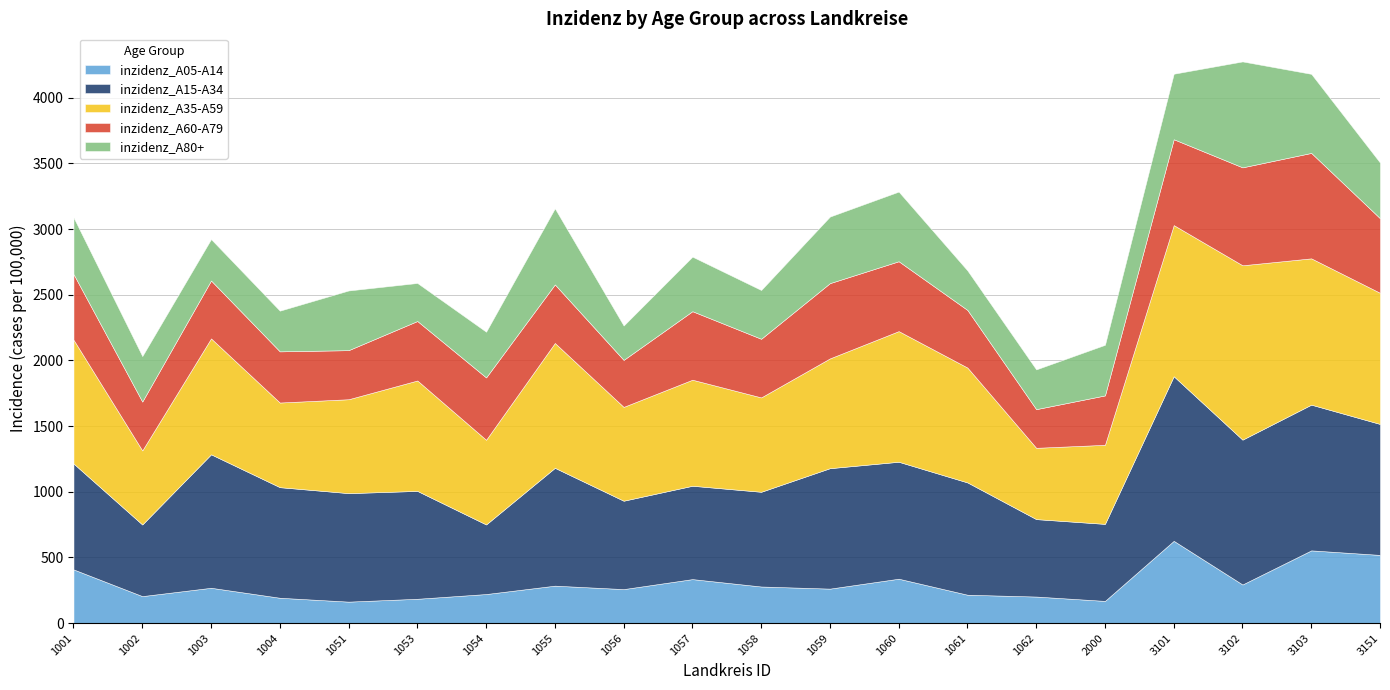

Rank the series by their maximum value, from highest to lowest.

inzidenz_A35-A59, inzidenz_A15-A34, inzidenz_A80+, inzidenz_A60-A79, inzidenz_A05-A14